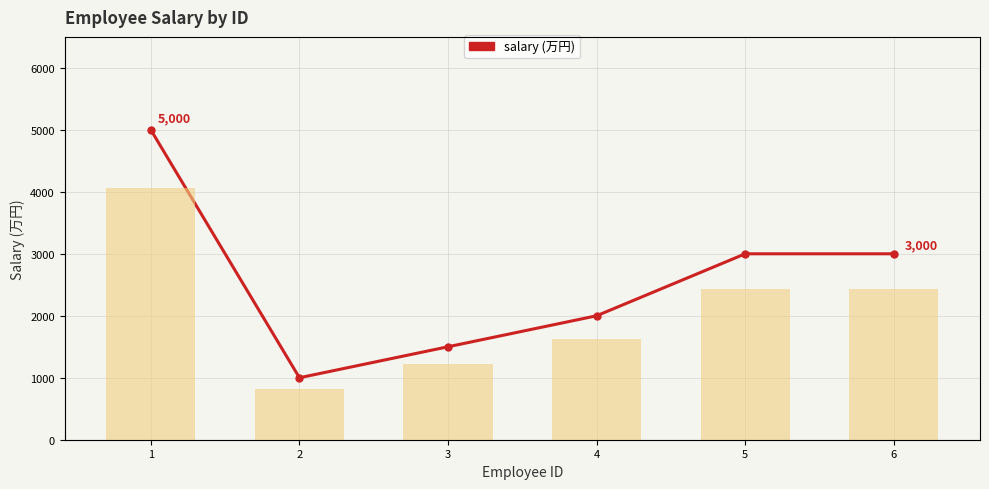

True or false: salary (bar) has a value of 3000 at 5.

True